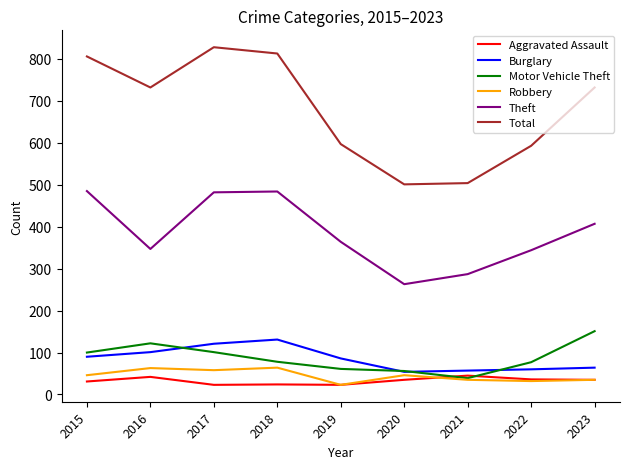

How many lines are shown in the chart?

6